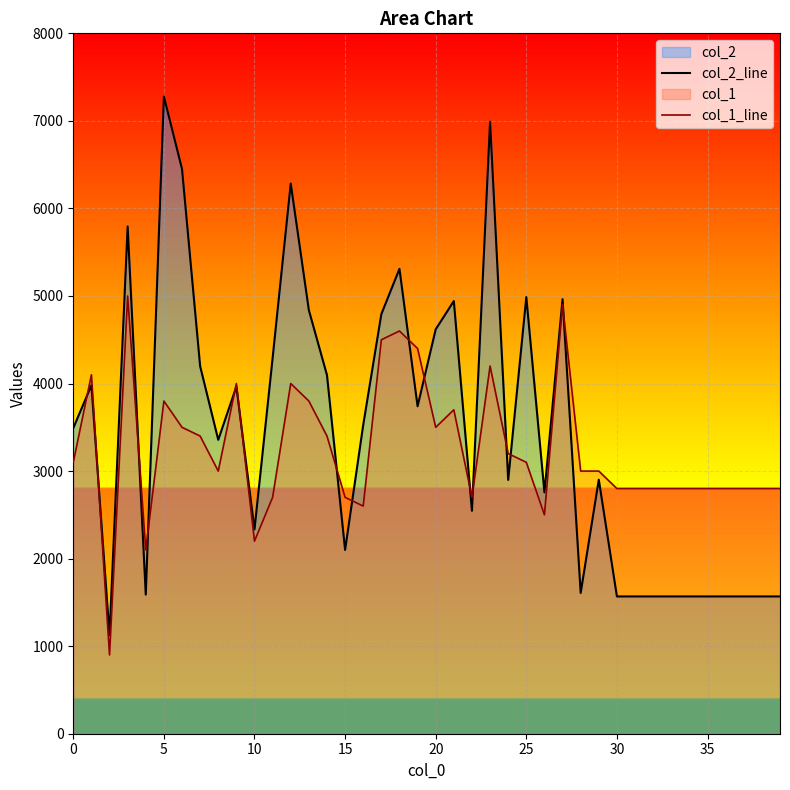

What is the difference between the col_1_line values at 14 and 22?

700